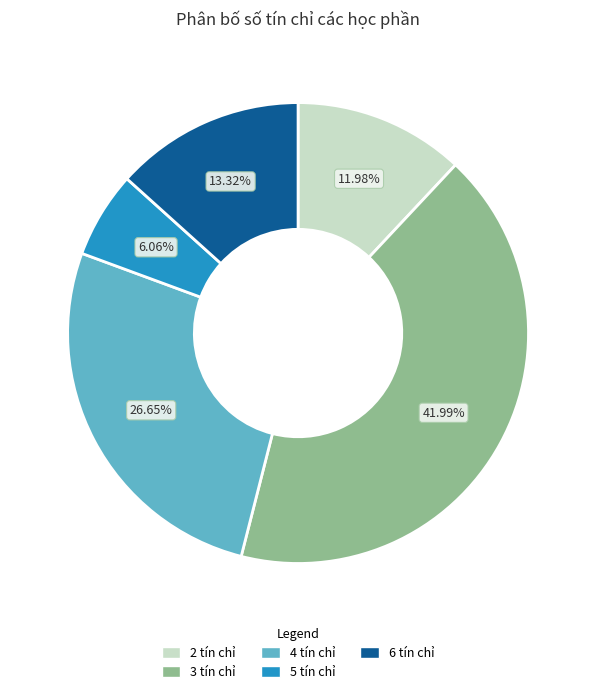

Is there any slice that represents more than half of the pie?

No